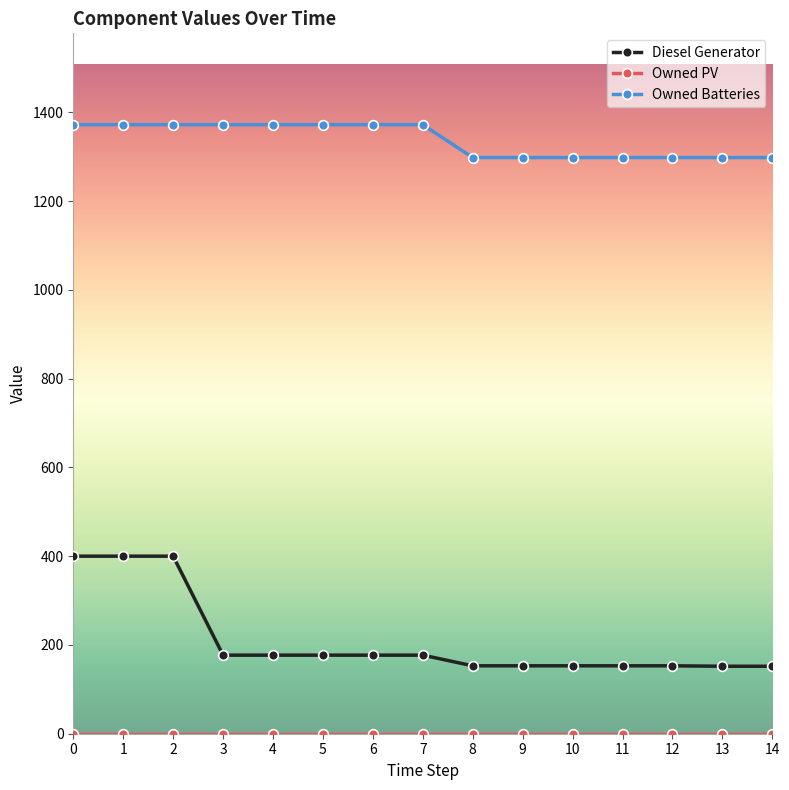

What is the average value of the Diesel Generator series?

210